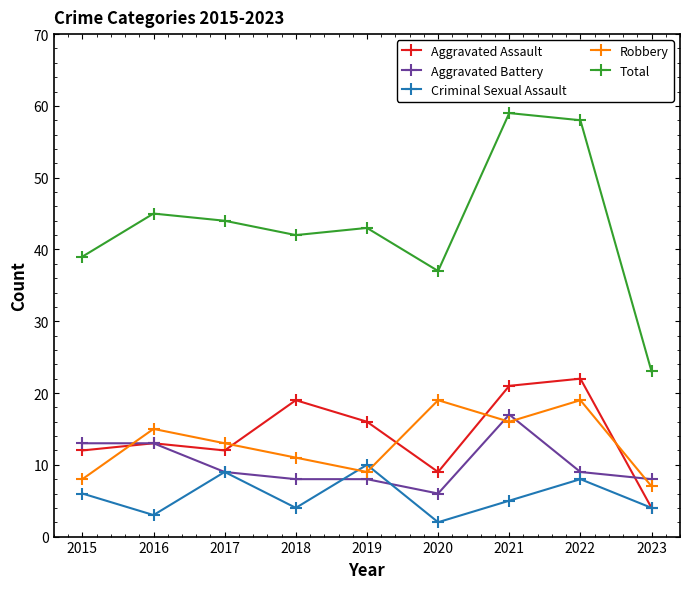

What is the difference between the highest and lowest values at 2018?

38